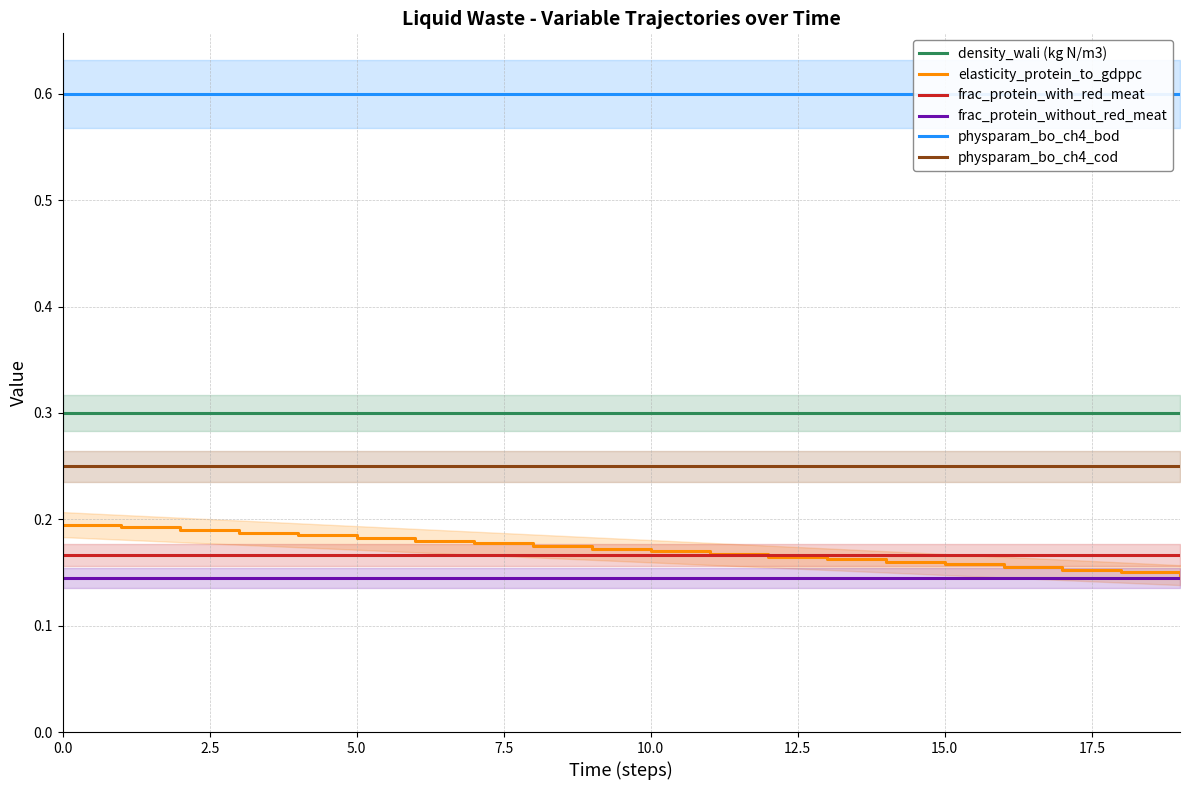

What is the smallest value displayed?

0.1